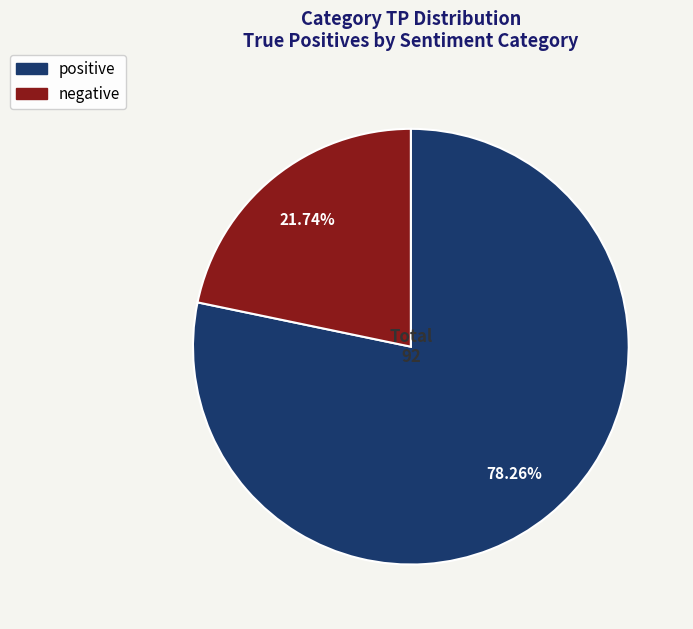

Is there a majority slice in this chart?

Yes